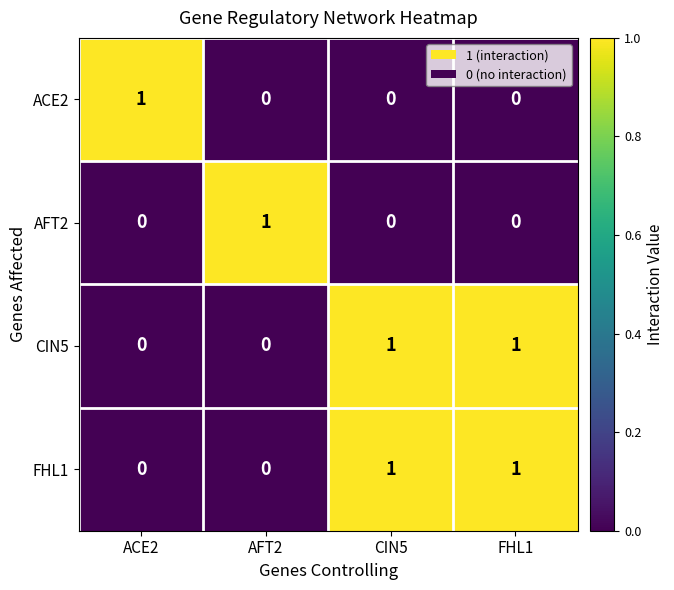

At how many categories does at least one series exceed 0?

4